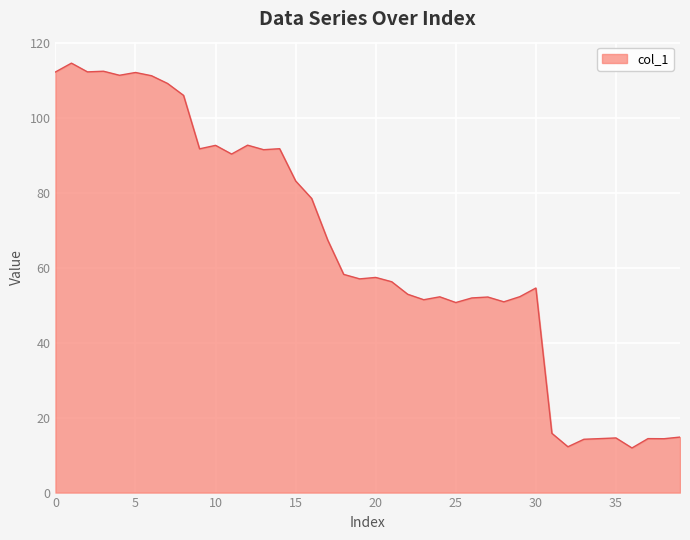

Does the chart have visible grid lines?

Yes